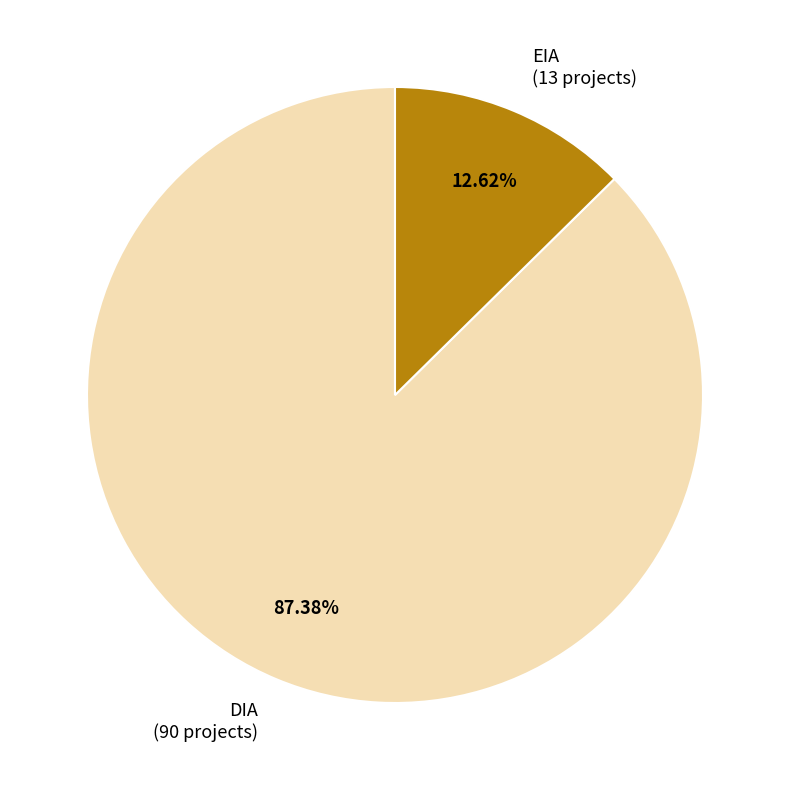

Approximately how many times larger is the value at DIA compared to EIA?

6.9